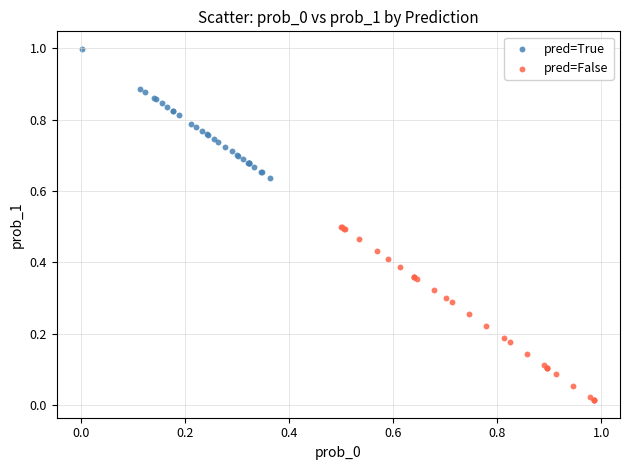

What are all the series names shown in the legend?

pred=True, pred=False